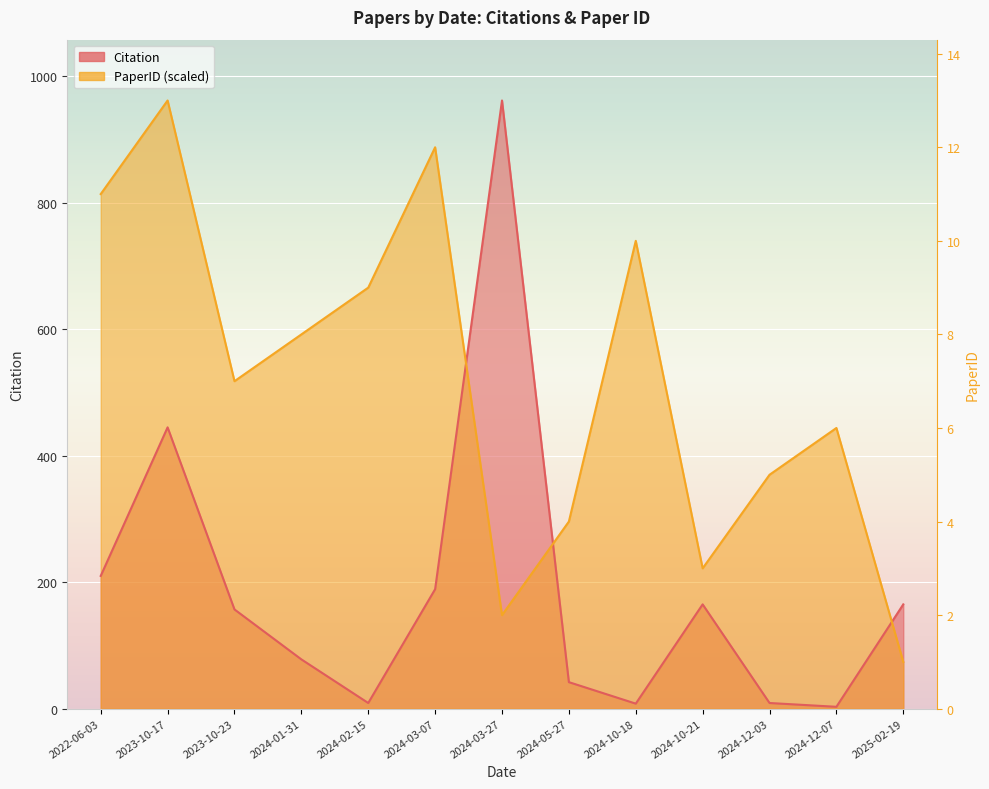

Which has a higher value, 2024-03-27 or 2022-06-03?

2024-03-27